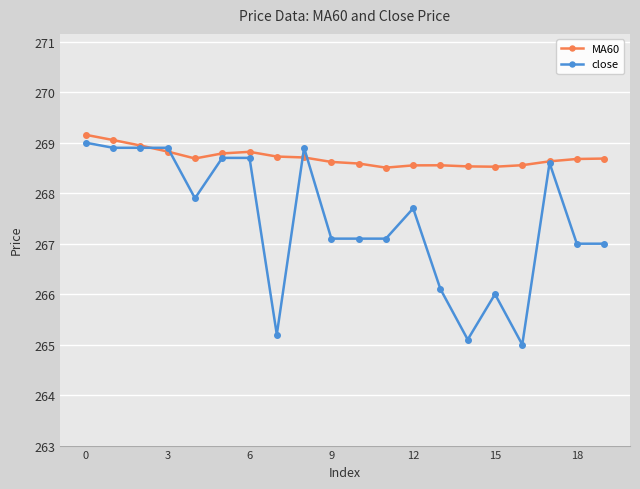

Rank the series by their maximum value, from highest to lowest.

MA60, close